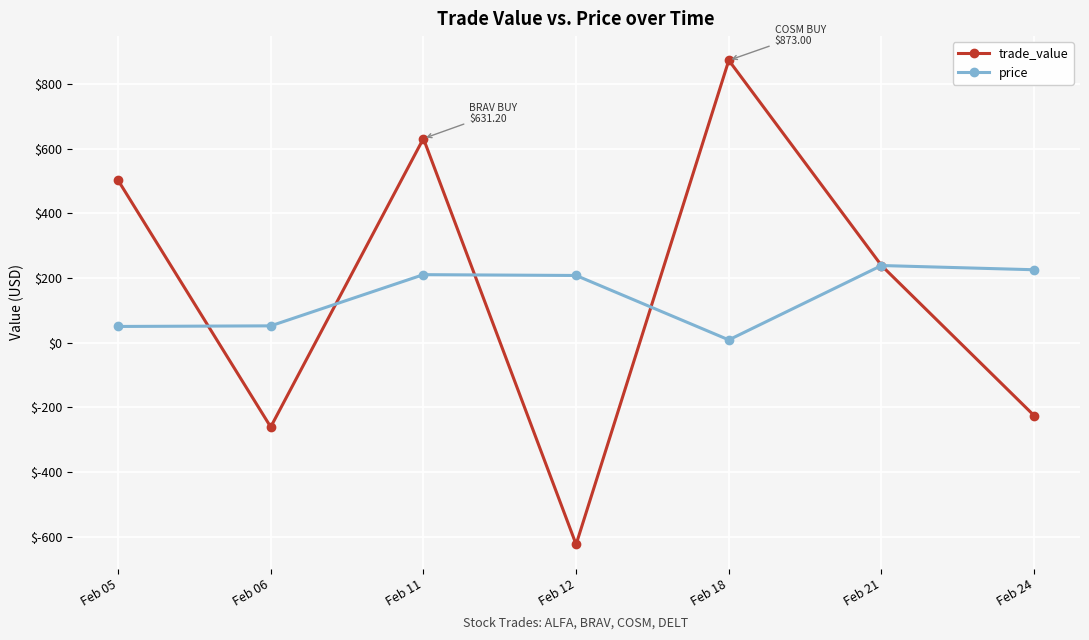

What is the value of the trade_value point at the 4th from the left?

-623.5